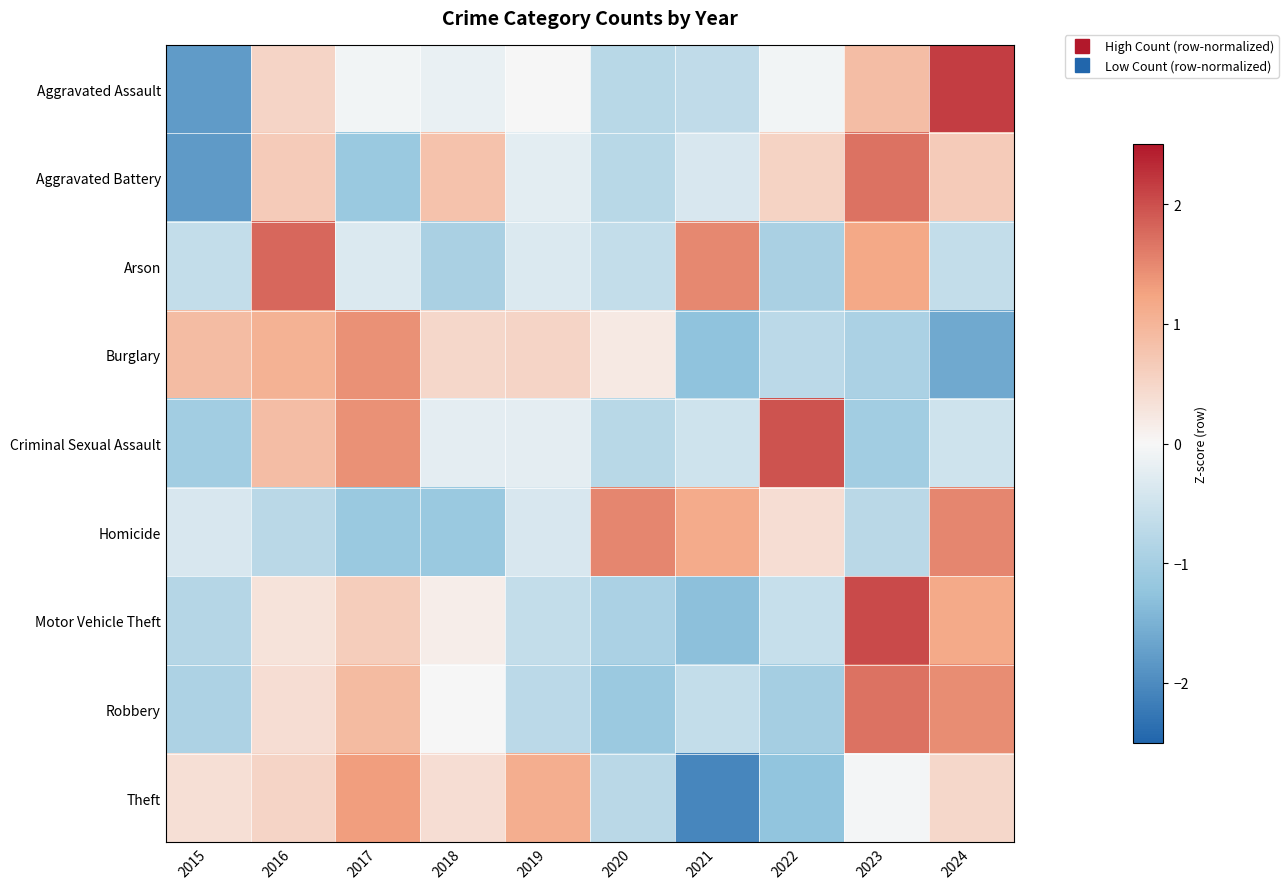

Reading left to right, transcribe all the data shown in this chart.

Aggravated Assault: 2015=-1.8	2016=0.5	2017=-0.1	2018=-0.2	2019=0.0	2020=-0.8	2021=-0.7	2022=-0.1	2023=0.9	2024=2.2
Aggravated Battery: 2015=-1.8	2016=0.7	2017=-1.2	2018=0.8	2019=-0.2	2020=-0.8	2021=-0.4	2022=0.5	2023=1.7	2024=0.7
Arson: 2015=-0.6	2016=1.8	2017=-0.3	2018=-0.9	2019=-0.3	2020=-0.6	2021=1.5	2022=-0.9	2023=1.2	2024=-0.6
Burglary: 2015=0.9	2016=1.0	2017=1.4	2018=0.5	2019=0.5	2020=0.2	2021=-1.3	2022=-0.7	2023=-0.9	2024=-1.6
Criminal Sexual Assault: 2015=-1.0	2016=0.9	2017=1.4	2018=-0.2	2019=-0.2	2020=-0.8	2021=-0.5	2022=2.0	2023=-1.0	2024=-0.5
Homicide: 2015=-0.4	2016=-0.8	2017=-1.1	2018=-1.1	2019=-0.4	2020=1.5	2021=1.1	2022=0.4	2023=-0.8	2024=1.5
Motor Vehicle Theft: 2015=-0.8	2016=0.3	2017=0.6	2018=0.1	2019=-0.6	2020=-0.9	2021=-1.3	2022=-0.6	2023=2.0	2024=1.2
Robbery: 2015=-0.9	2016=0.4	2017=0.9	2018=-0.0	2019=-0.7	2020=-1.1	2021=-0.6	2022=-1.0	2023=1.7	2024=1.5
Theft: 2015=0.4	2016=0.5	2017=1.3	2018=0.4	2019=1.1	2020=-0.8	2021=-2.1	2022=-1.2	2023=-0.1	2024=0.5